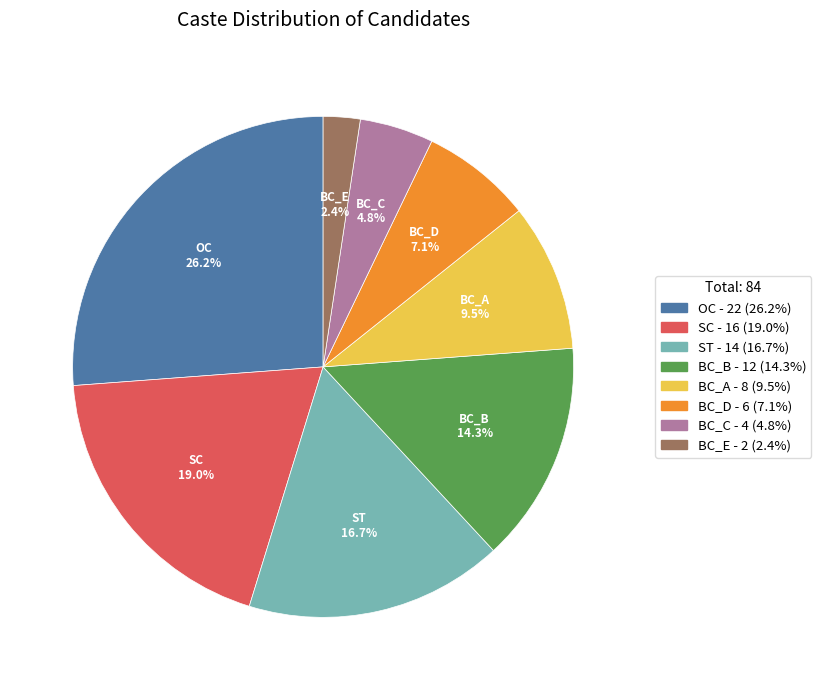

To the nearest percent, what is the difference between the BC_D and BC_C slice percentages?

2%